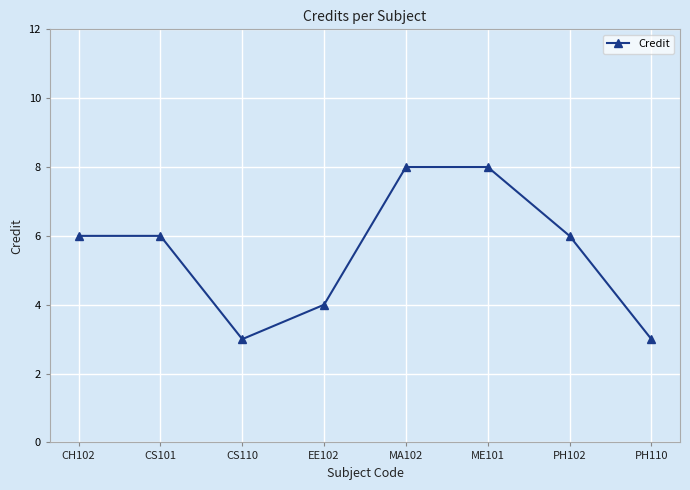

The value at ME101 is 8. True or false?

True